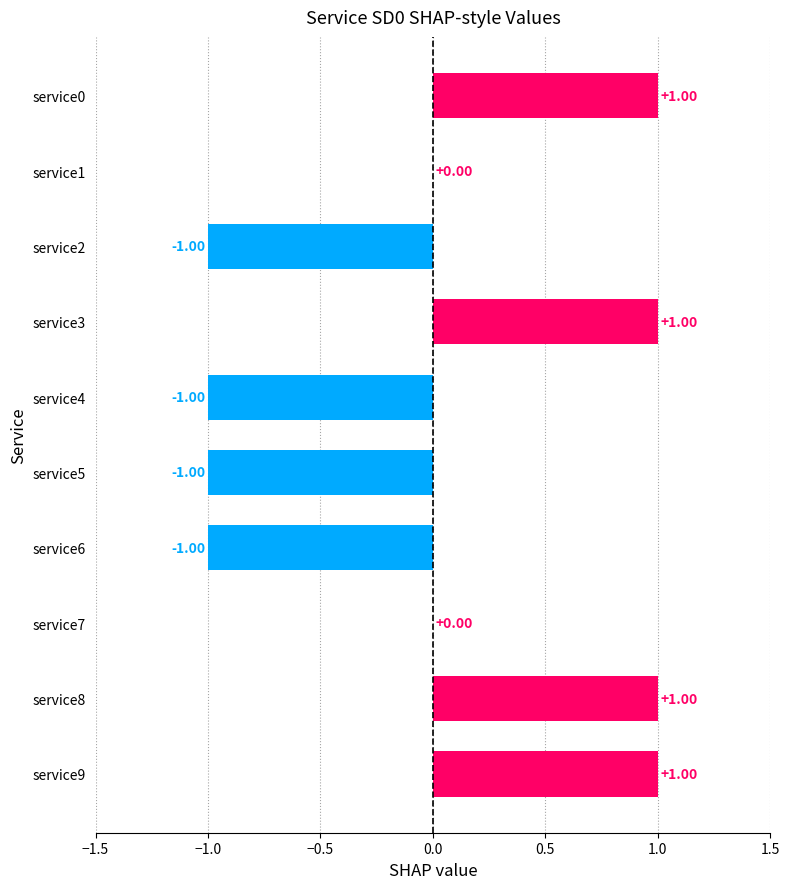

What is the change in value from service5 to service7?

+1